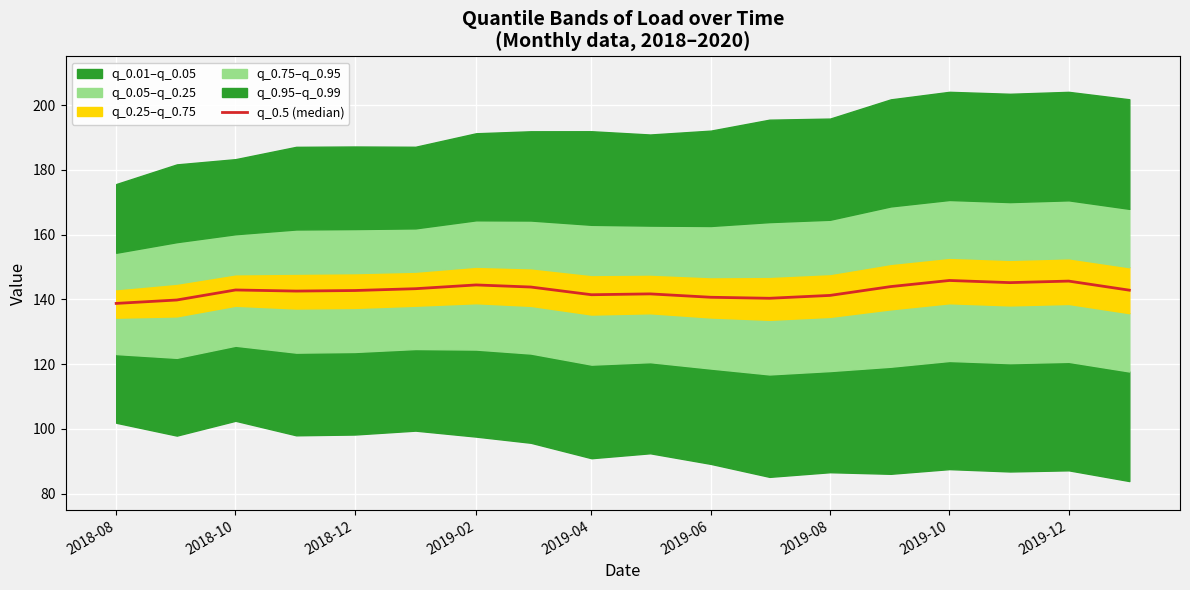

At which category does the data reach its first local peak?

2018-10